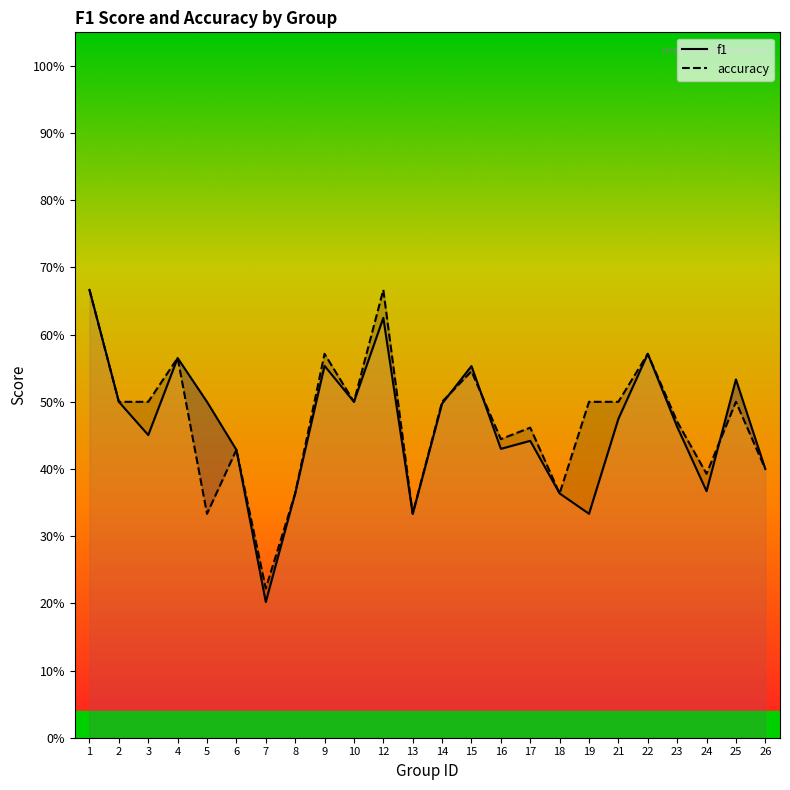

Does the chart display data point markers on the line(s)?

No